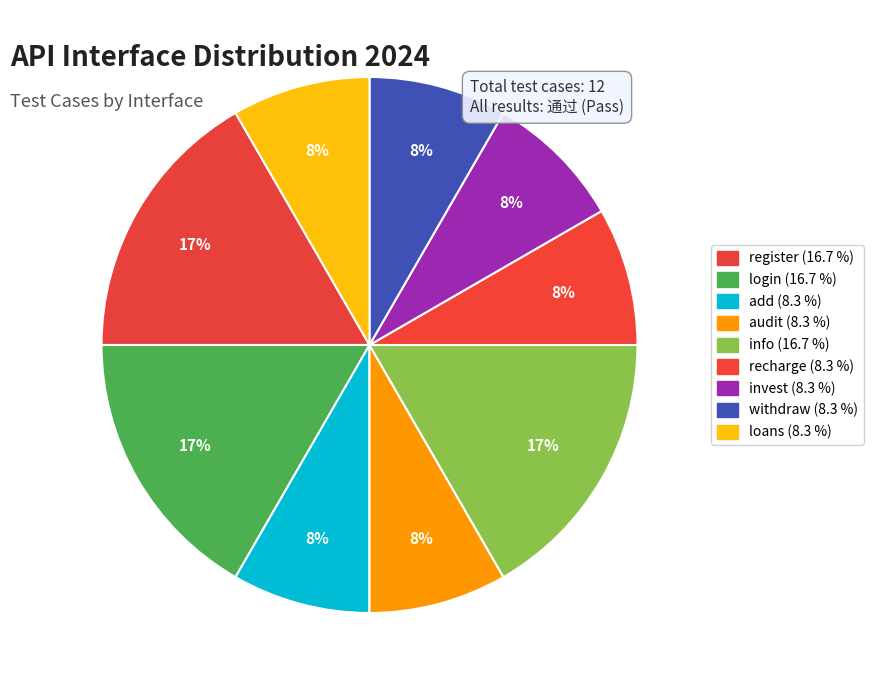

Which category has the smallest portion of the pie?

add